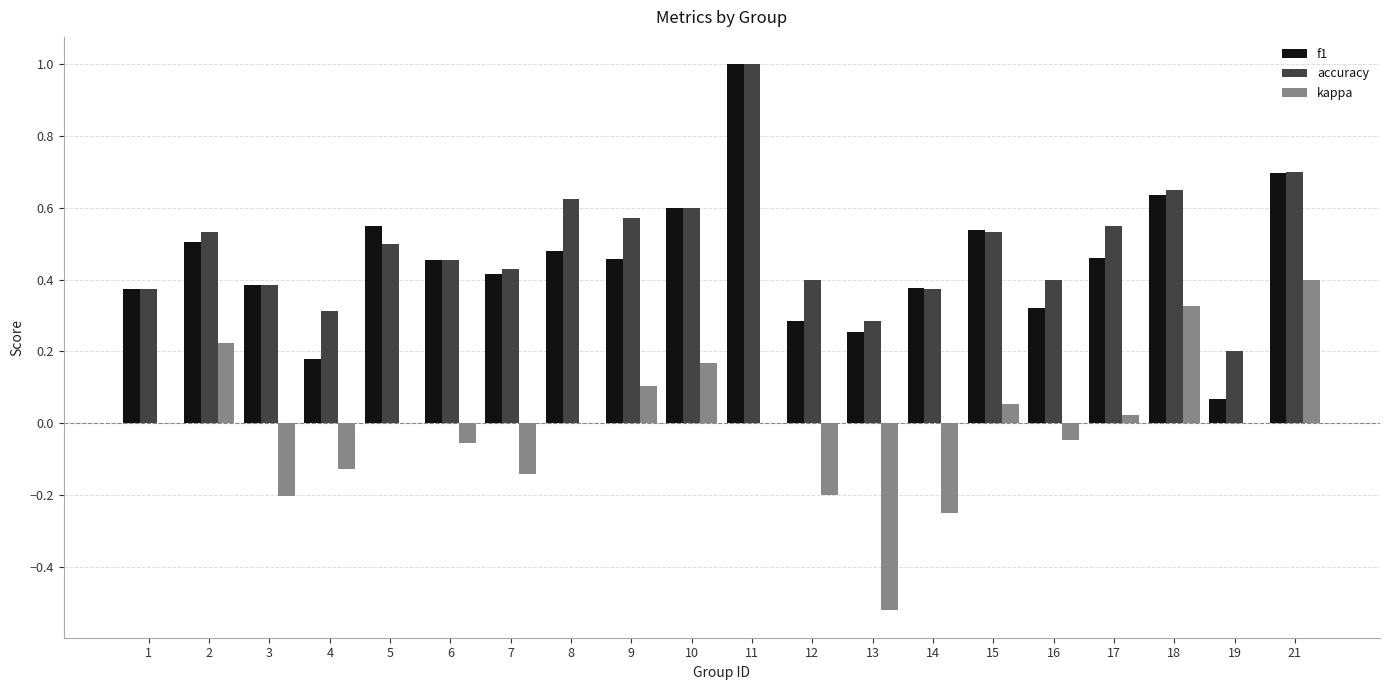

At which category is the sum across all series the highest?

11